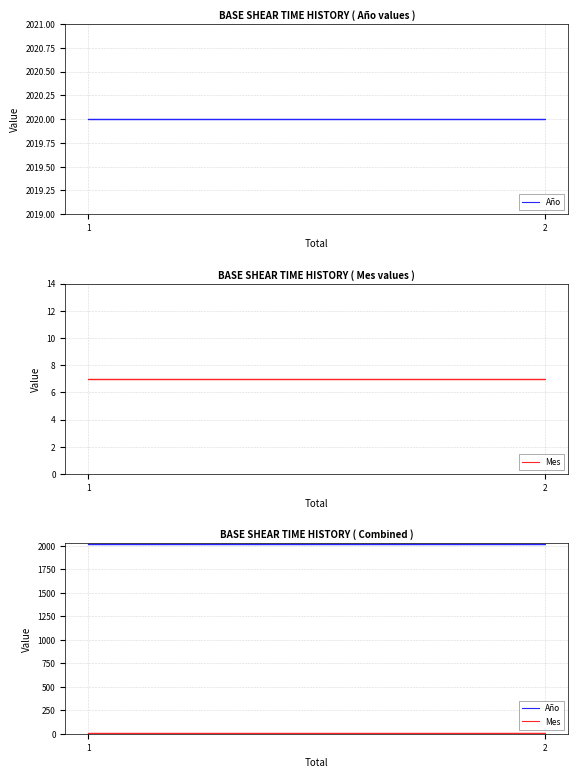

Rank the series by their average value, from lowest to highest.

Mes, Año